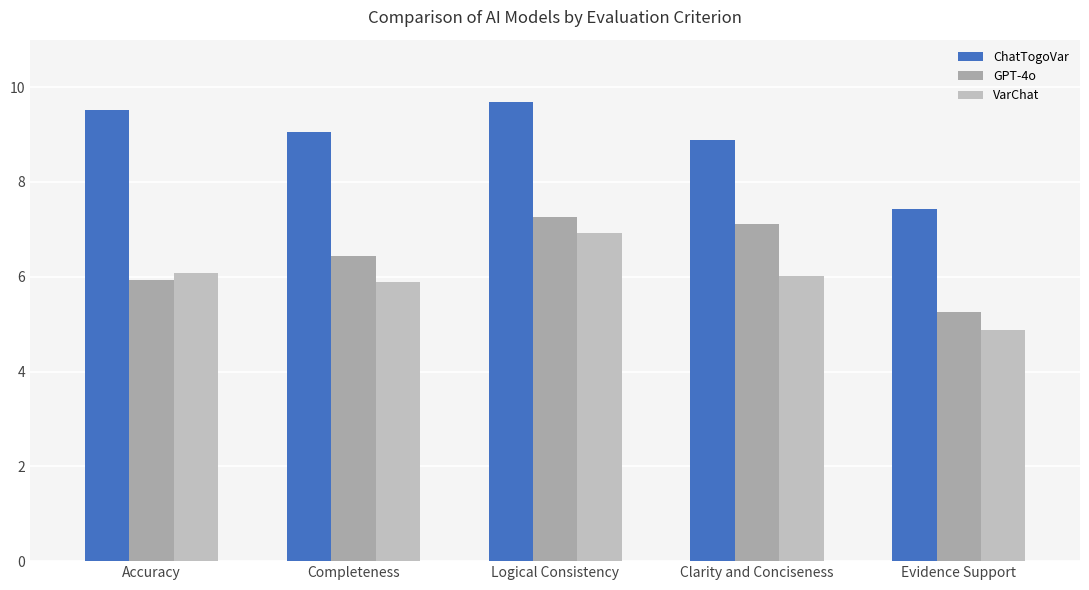

What is the difference between the second highest and second lowest values in the VarChat series?

0.2